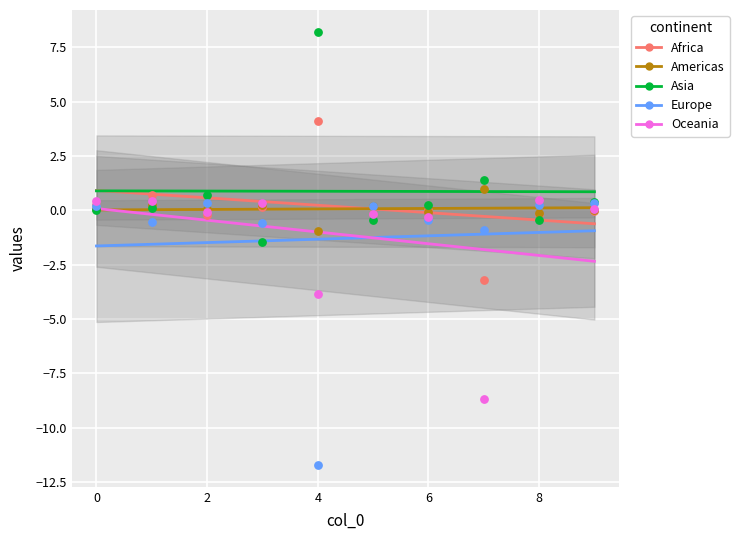

Which series has the largest total across all categories?

Asia